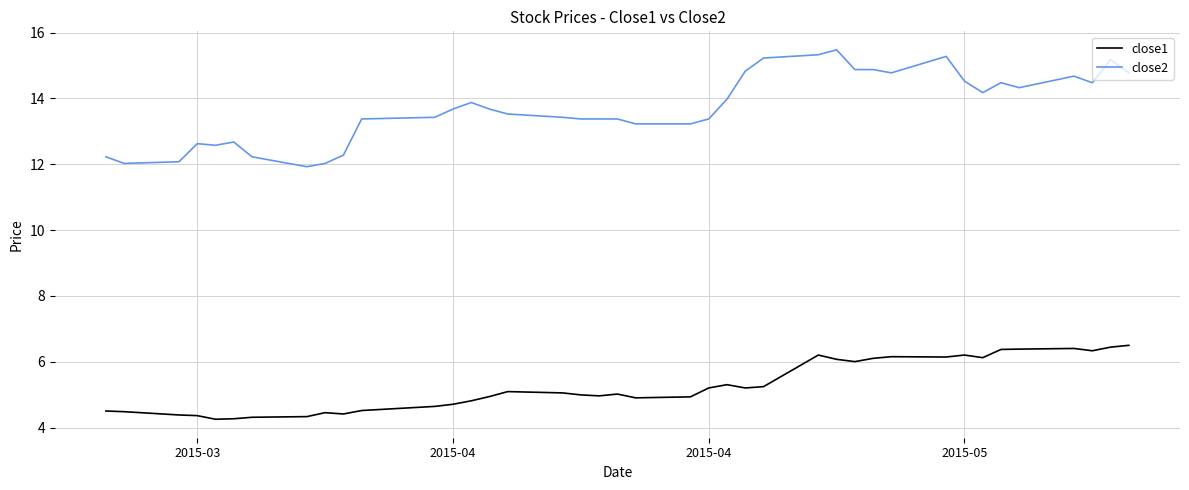

Which series has the widest spread of values?

close2